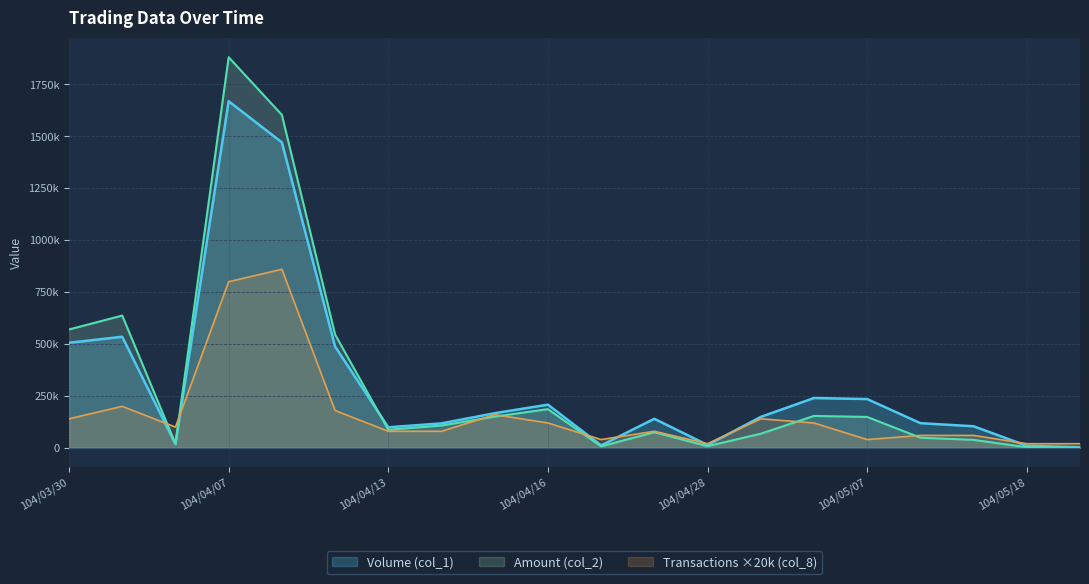

True or false: Amount (col_2) has a value of 55646 at 104/04/16.

False